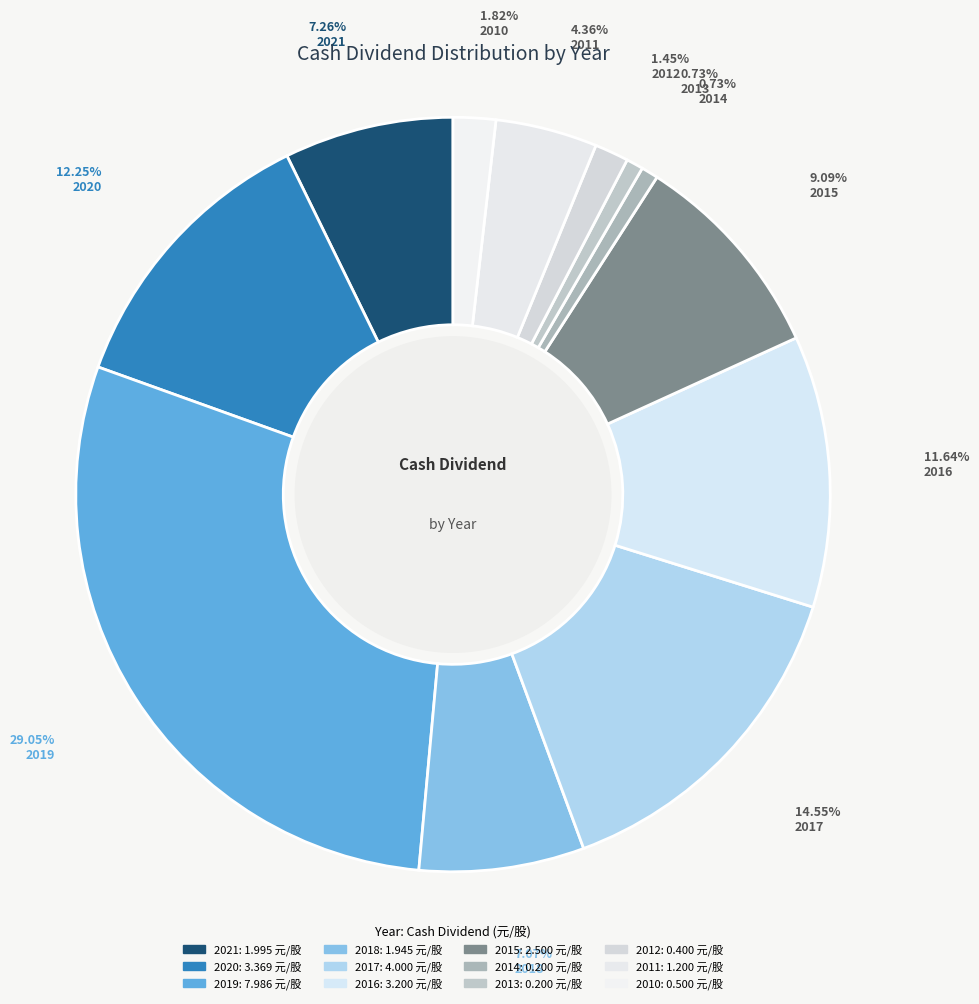

Does 2018 account for over 50% of the chart?

No